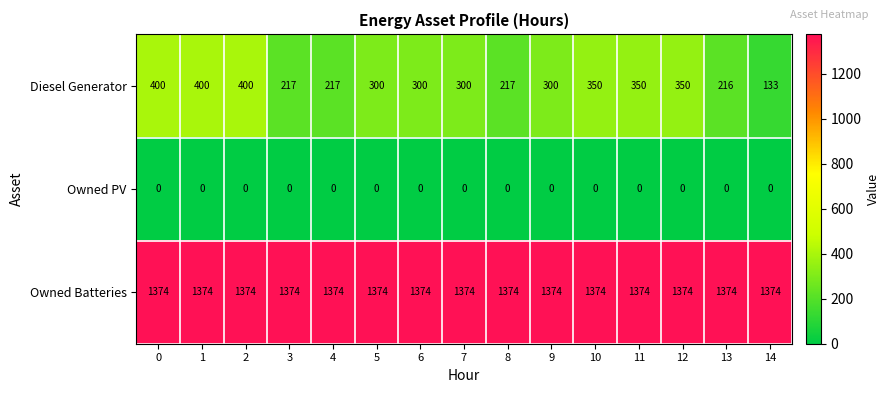

At 8, list the series in order from smallest to largest.

Owned PV, Diesel Generator, Owned Batteries